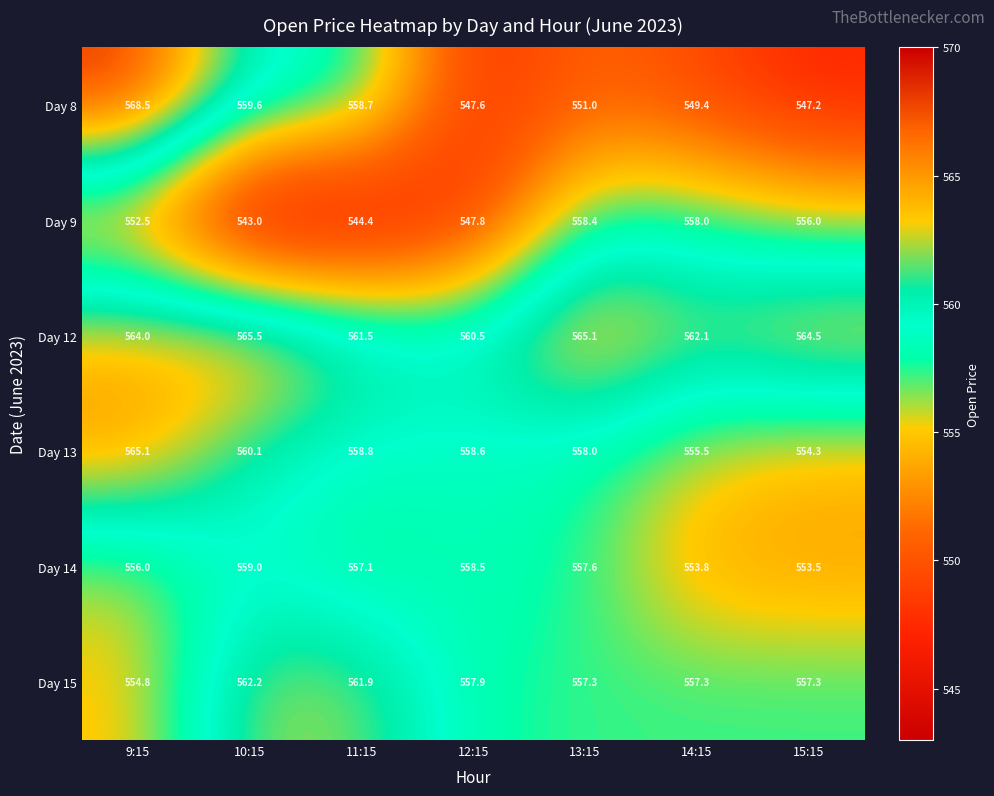

What is the minimum value shown in the chart?

543.0